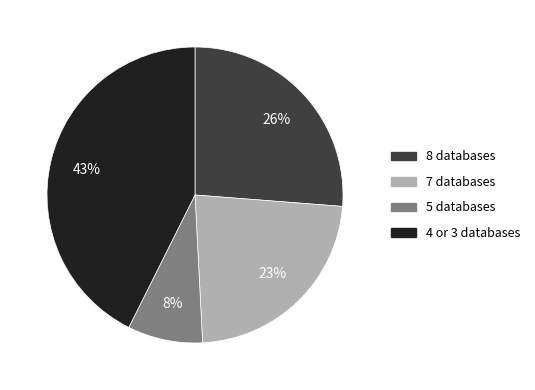

Is there any slice that represents more than half of the pie?

No